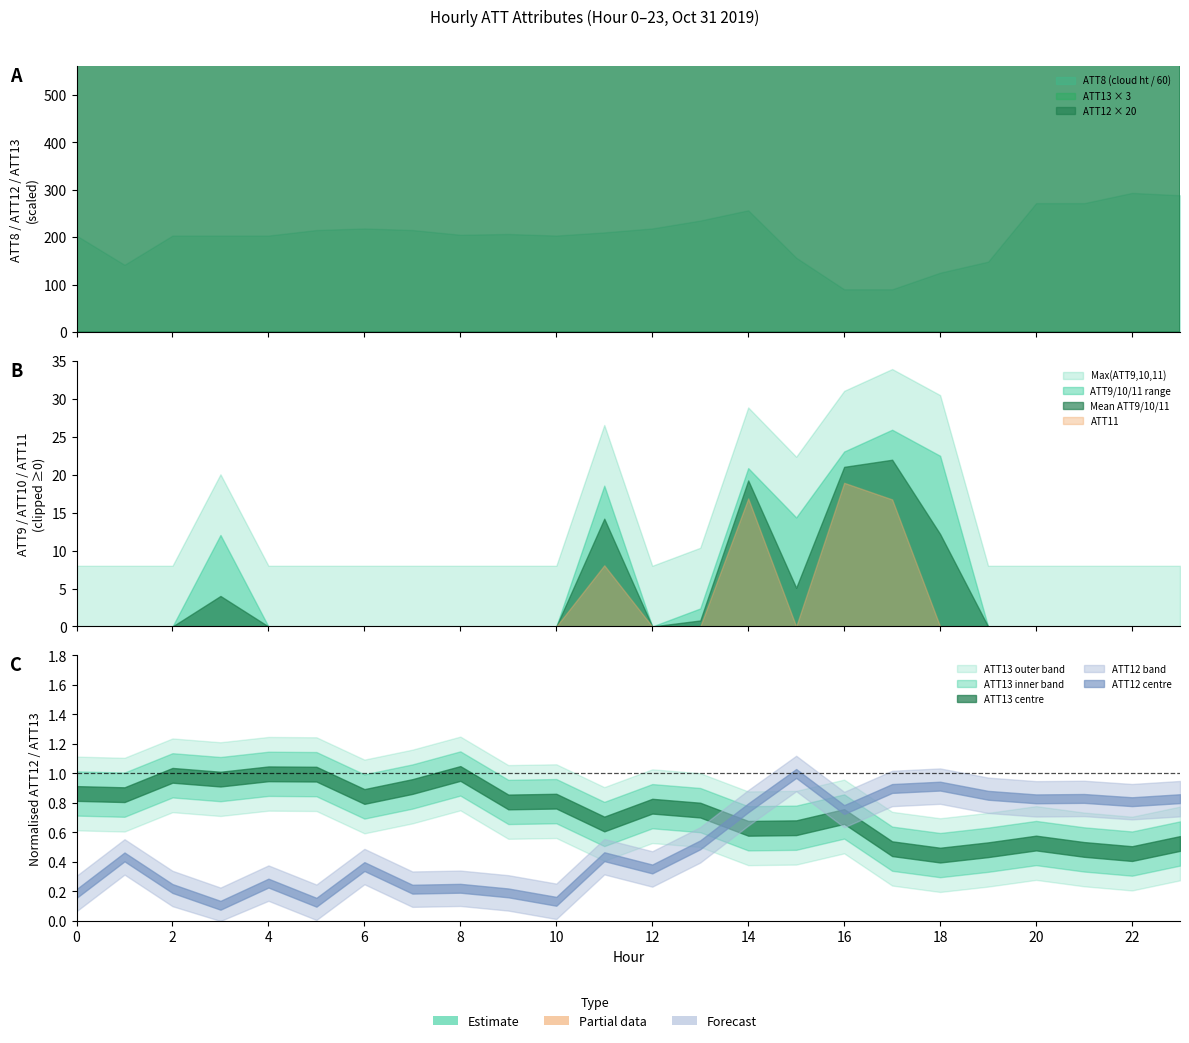

List the series in order of their peak value, highest first.

ATT8, ATT13, ATT9, ATT10, ATT11, ATT12